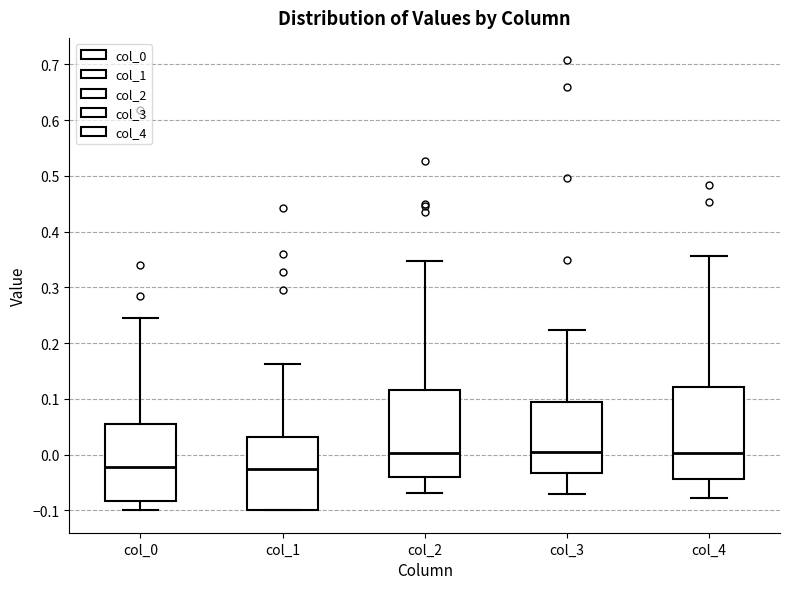

Reading left to right, transcribe this box plot: for each box, give where its median line is, the range the box spans, and where its two whiskers end, as read against the y-axis. The values are not printed on the chart, so give them approximately, as read against the axis.

col_0: median -0.02, box -0.08 to 0.05, whiskers -0.10 to 0.25
col_1: median -0.03, box -0.10 to 0.03, whiskers -0.10 to 0.16
col_2: median 0.00, box -0.04 to 0.12, whiskers -0.07 to 0.35
col_3: median 0.00, box -0.03 to 0.09, whiskers -0.07 to 0.22
col_4: median 0.00, box -0.04 to 0.12, whiskers -0.08 to 0.36